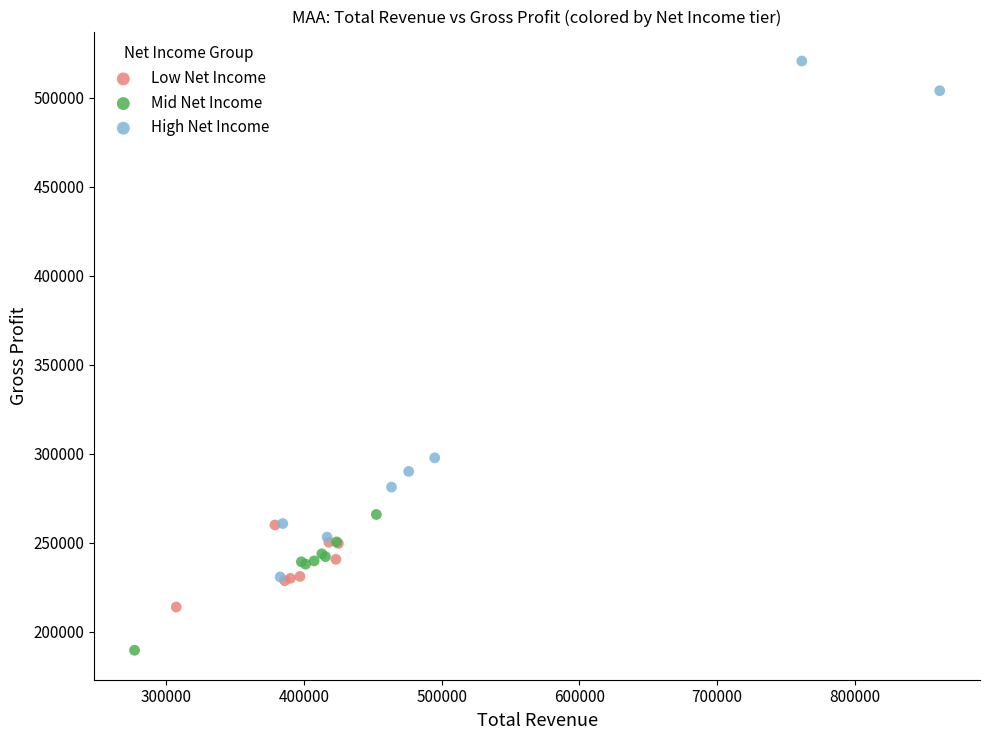

What are all the series names shown in the legend?

Low Net Income, Mid Net Income, High Net Income